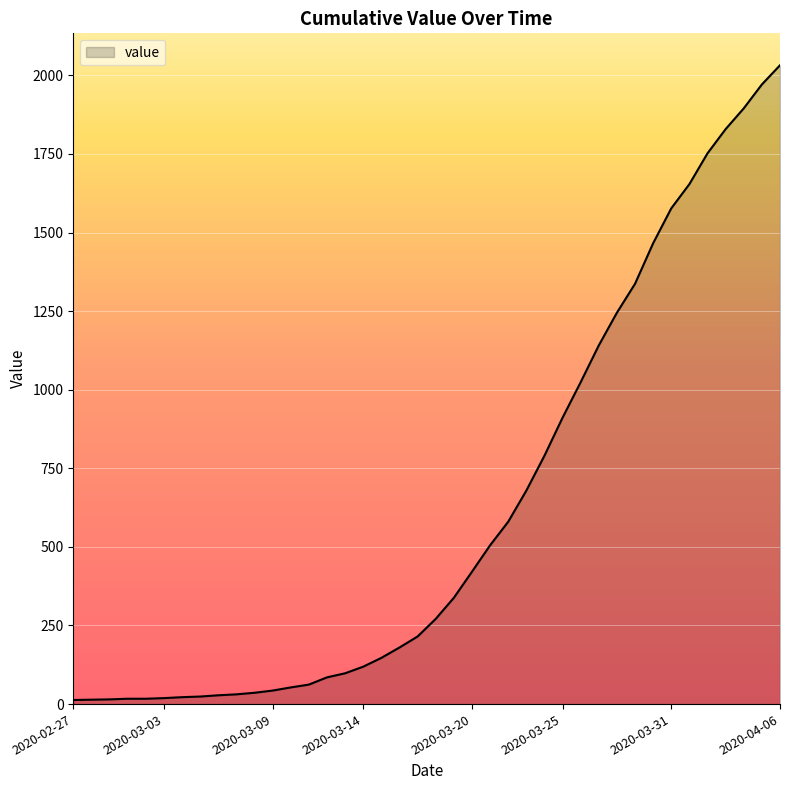

How many lines are shown in the chart?

1